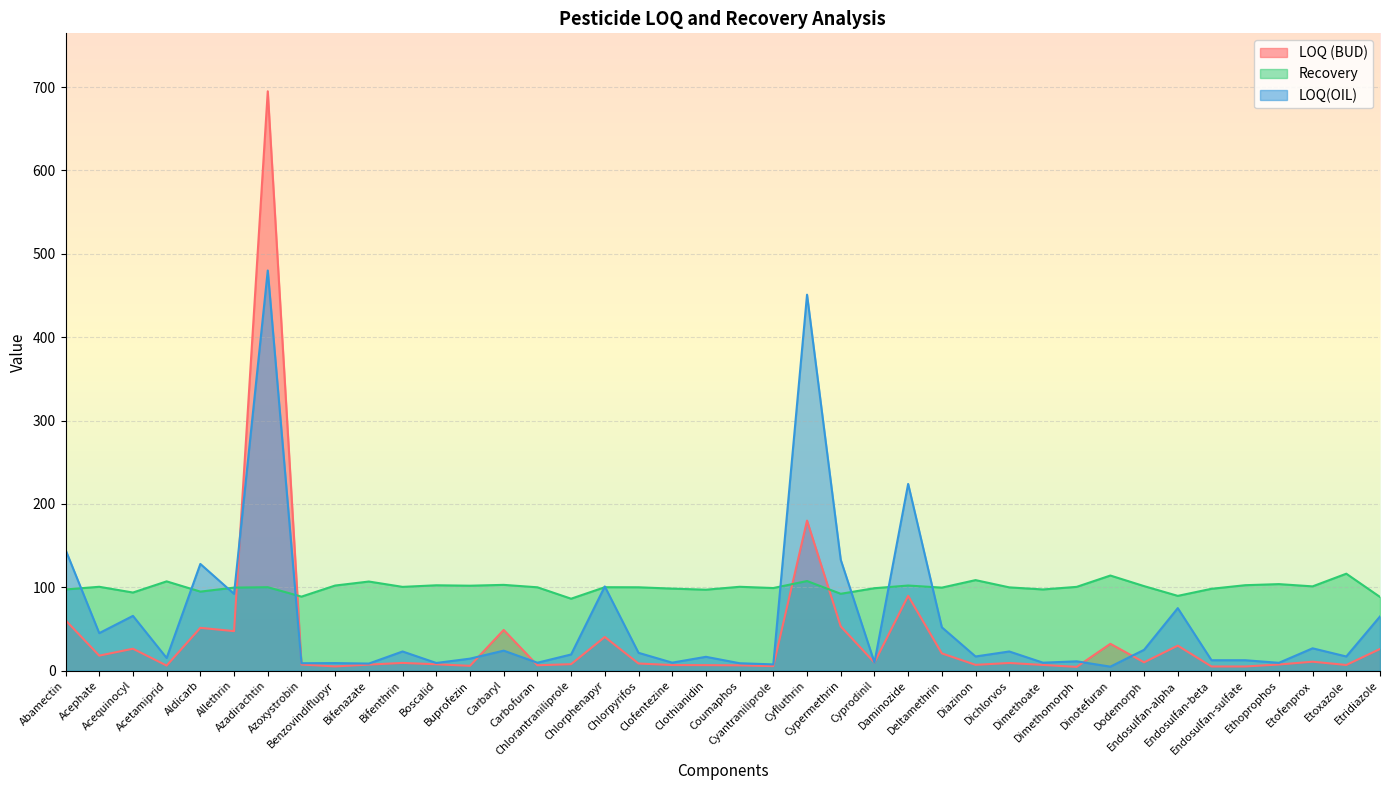

At which label does Recovery first exceed 100?

Acephate